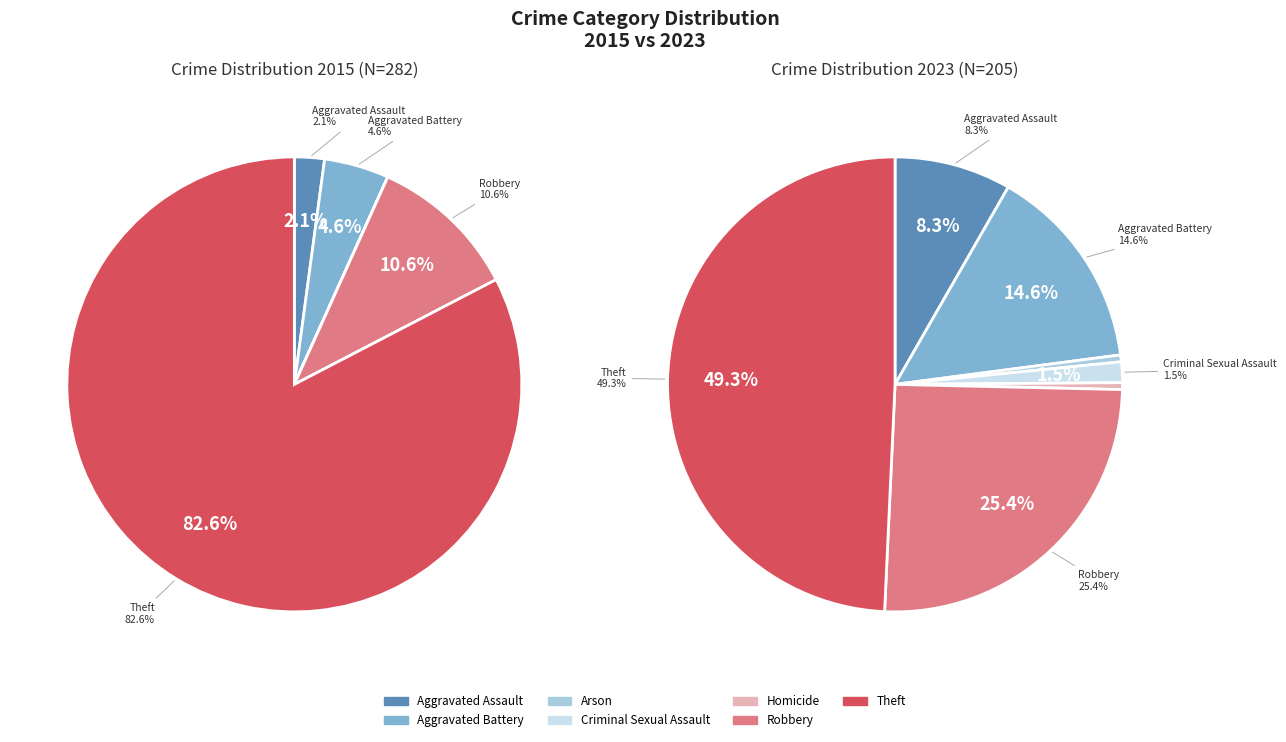

How many slices are in this pie chart?

7